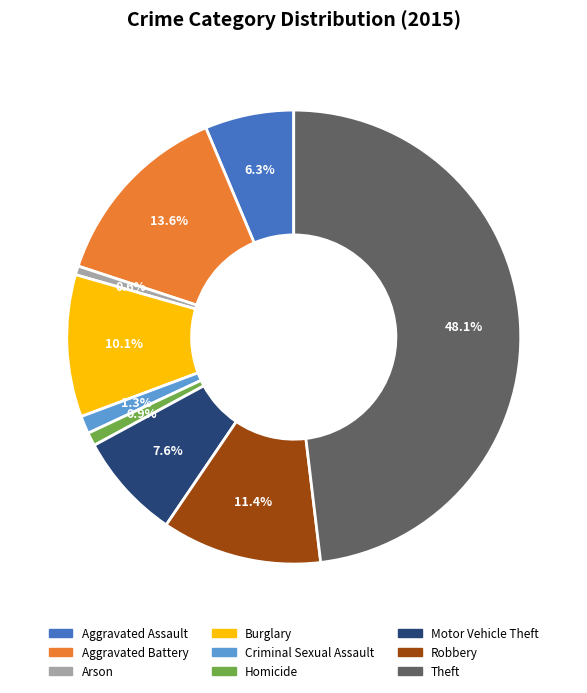

Does Aggravated Battery account for over 50% of the chart?

No